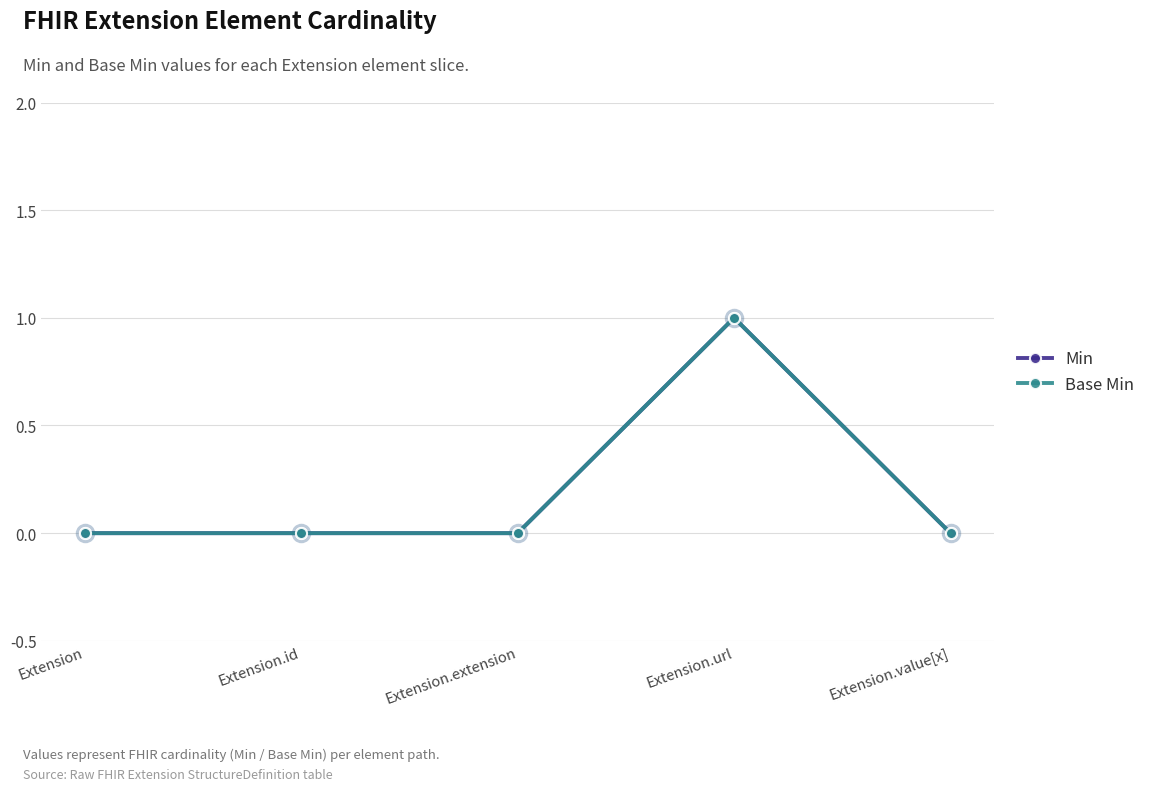

True or false: Base Min and Min intersect in this chart.

False